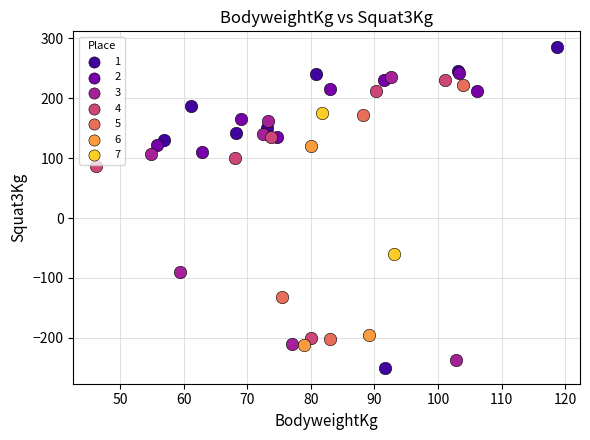

Which series reaches the minimum Y coordinate?

1